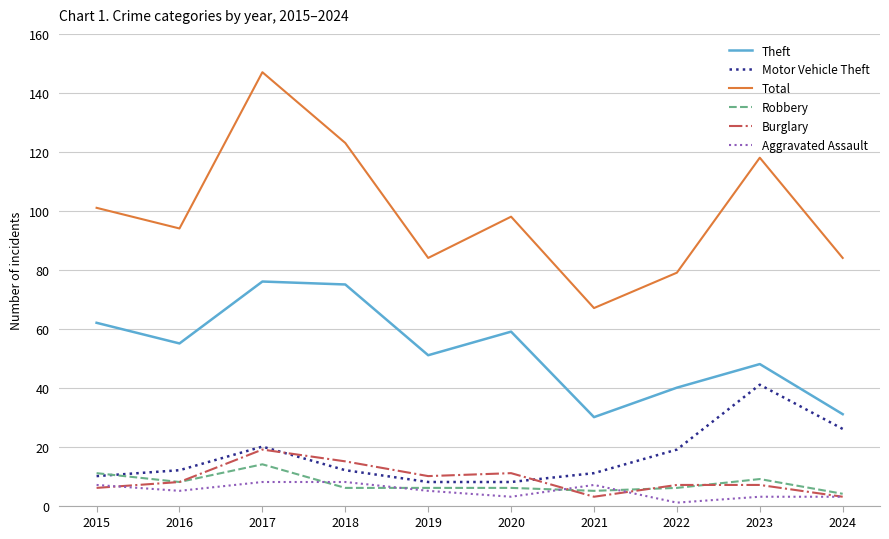

What is the average value of the Total series?

100